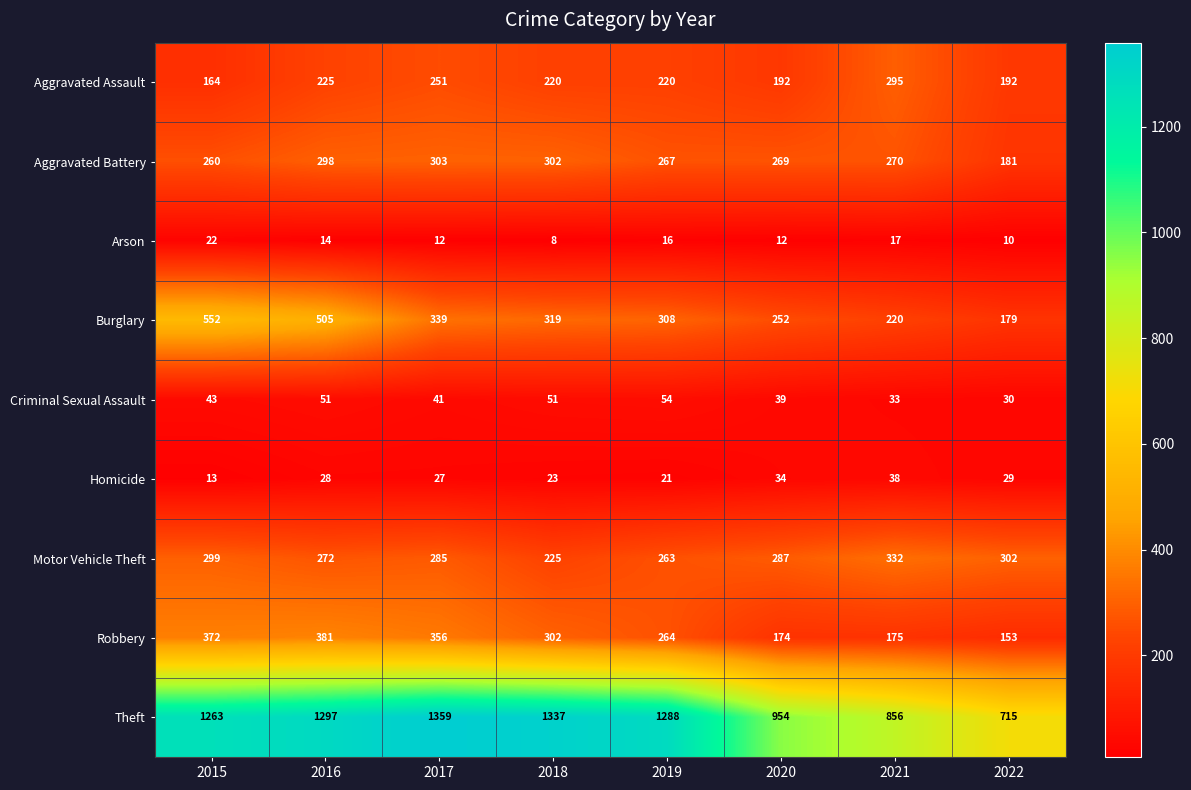

The value of Arson at 2021 is 11. True or false?

False